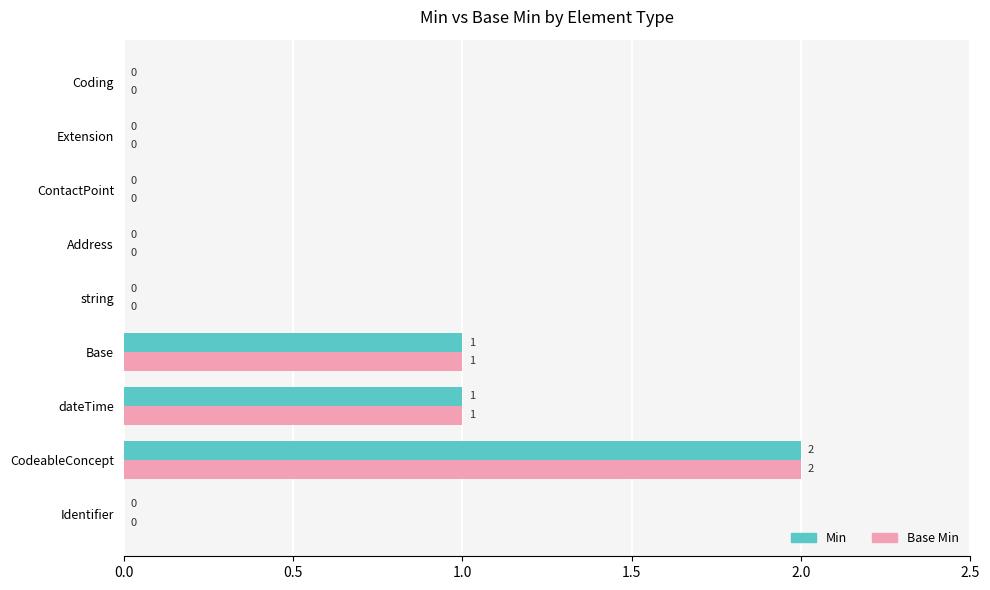

At which category is the sum across all series the highest?

CodeableConcept